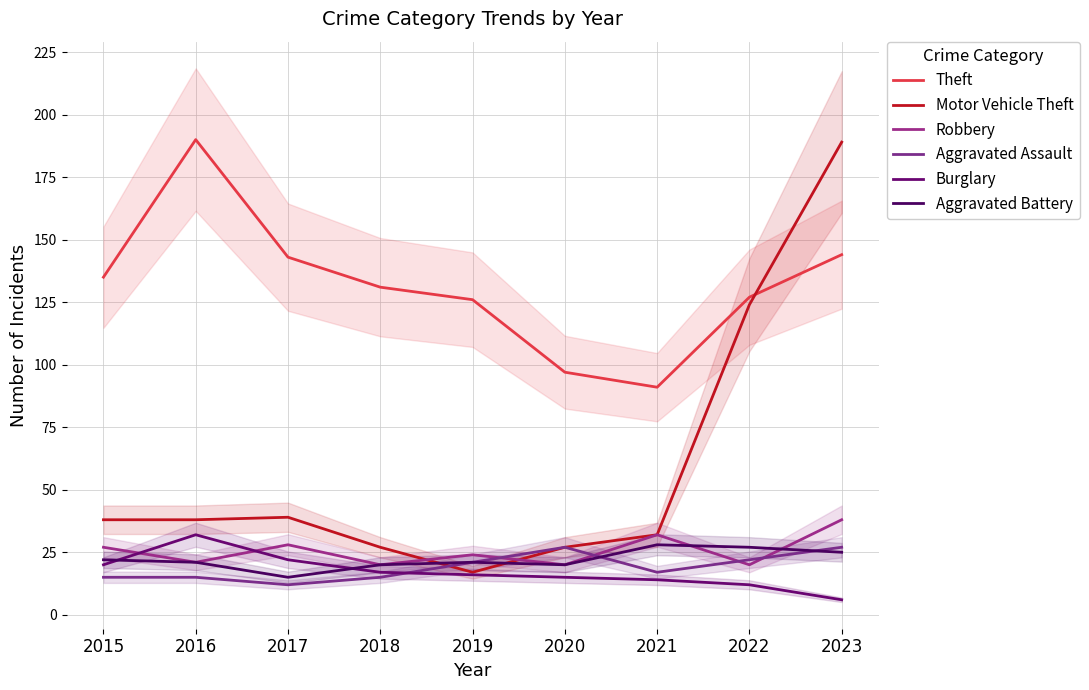

Rank the series by their maximum value, from lowest to highest.

Aggravated Assault, Aggravated Battery, Burglary, Robbery, Motor Vehicle Theft, Theft